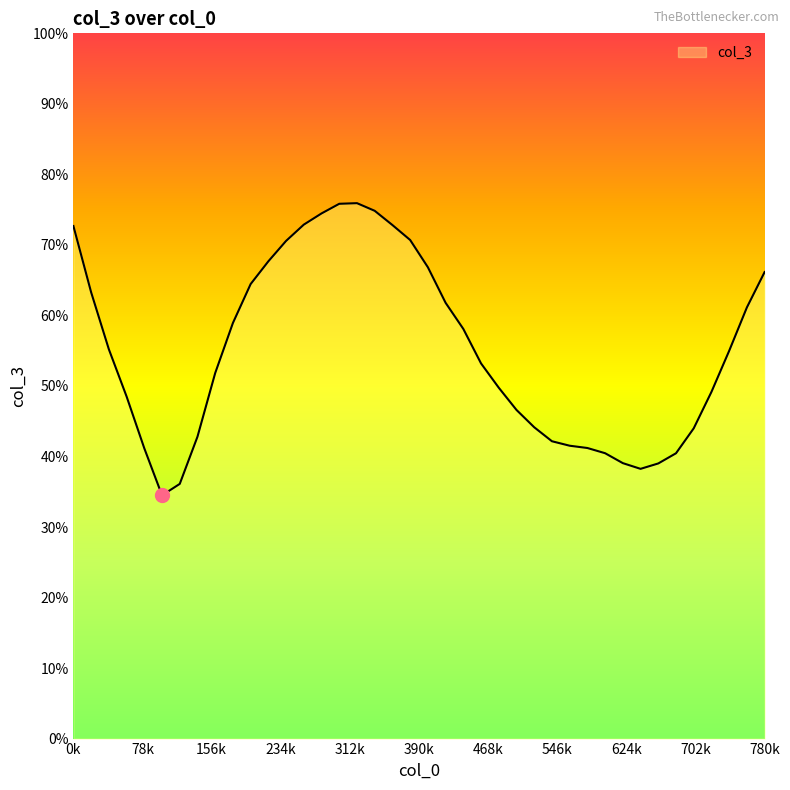

How many lines are shown in the chart?

1